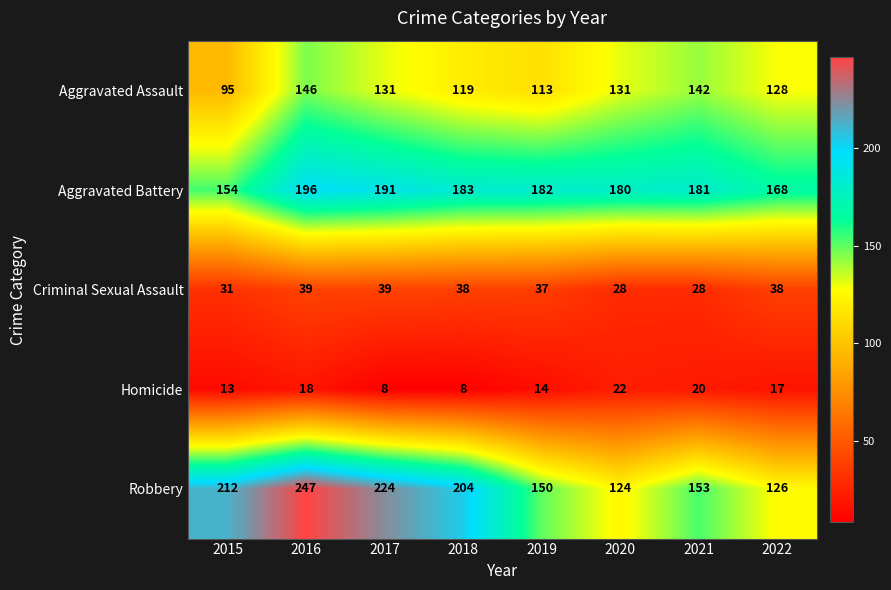

What is the greatest value displayed?

247